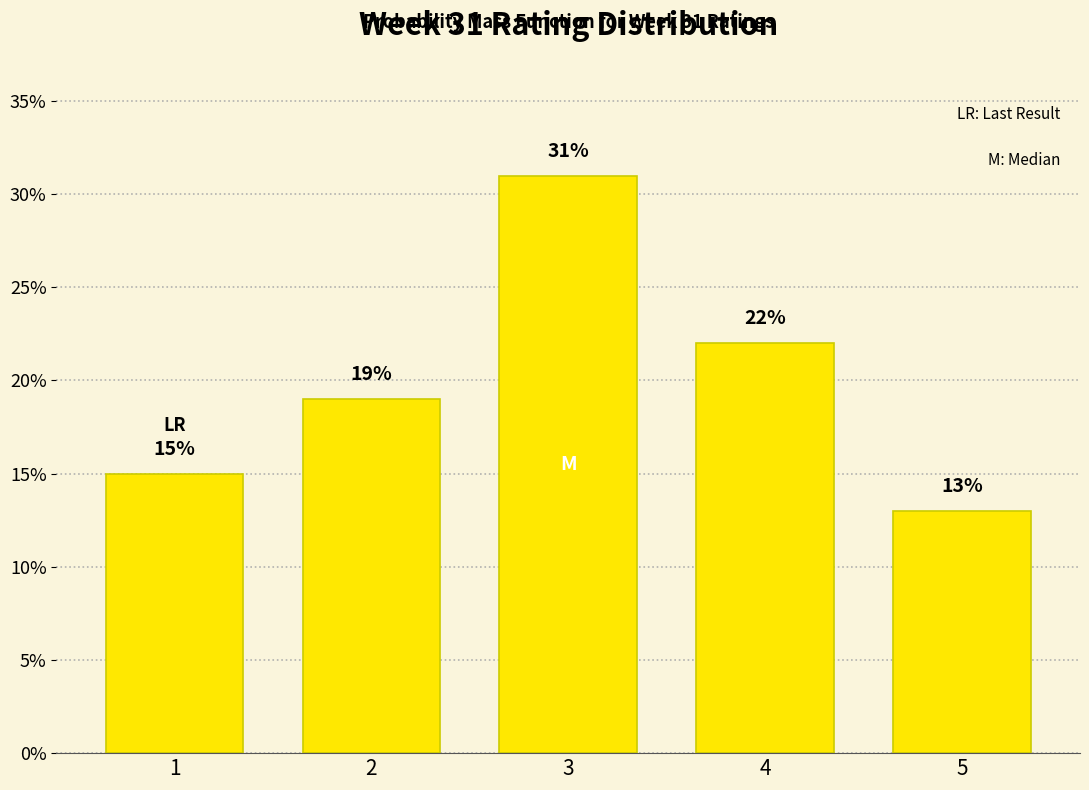

Reading left to right, list all the values displayed in this chart.

15	19	31	22	13